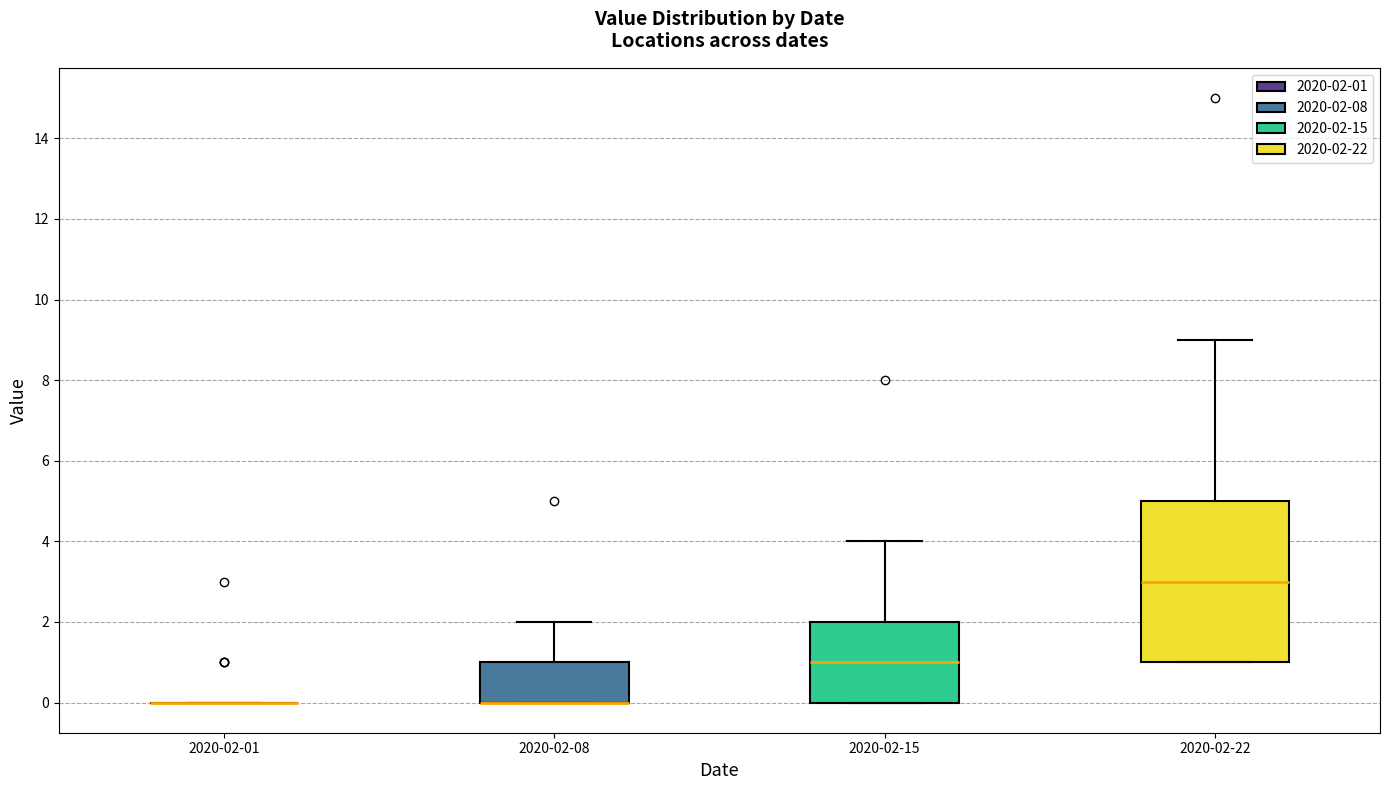

Comparing the boxes themselves (not the whiskers), which one is the tallest?

2020-02-22